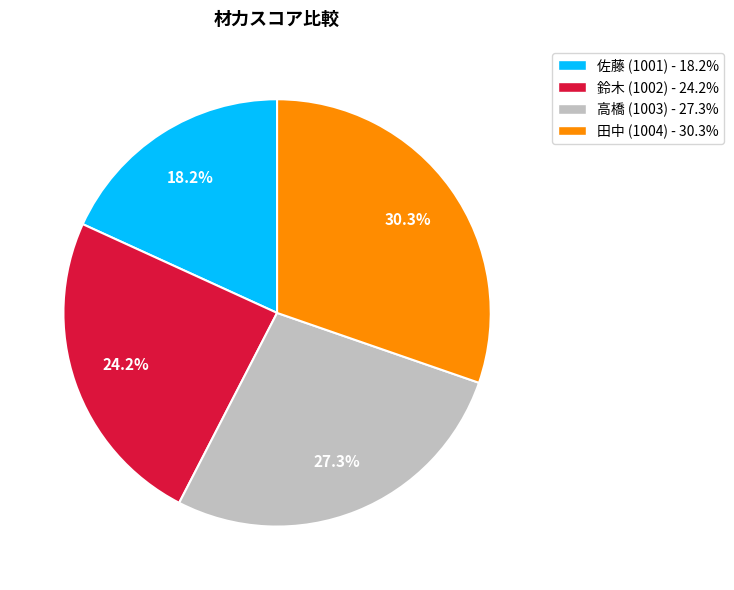

To the nearest percent, what portion does 高橋 (1003) represent?

27%